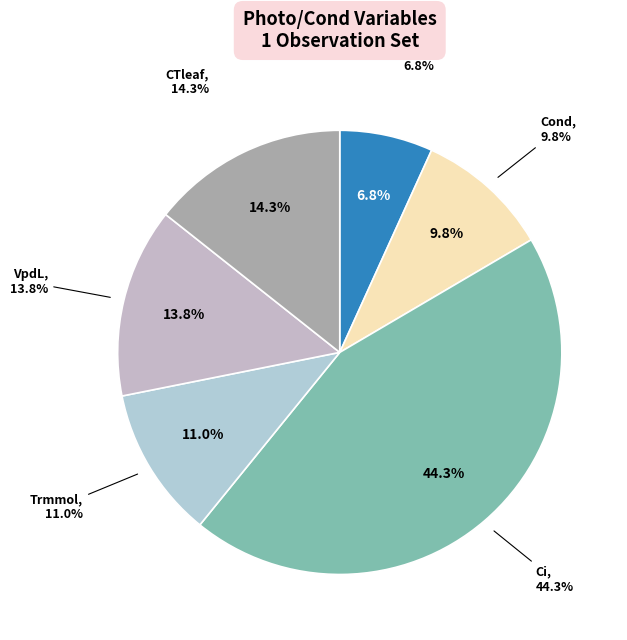

Is the sum of VpdL and Photo greater than half?

No